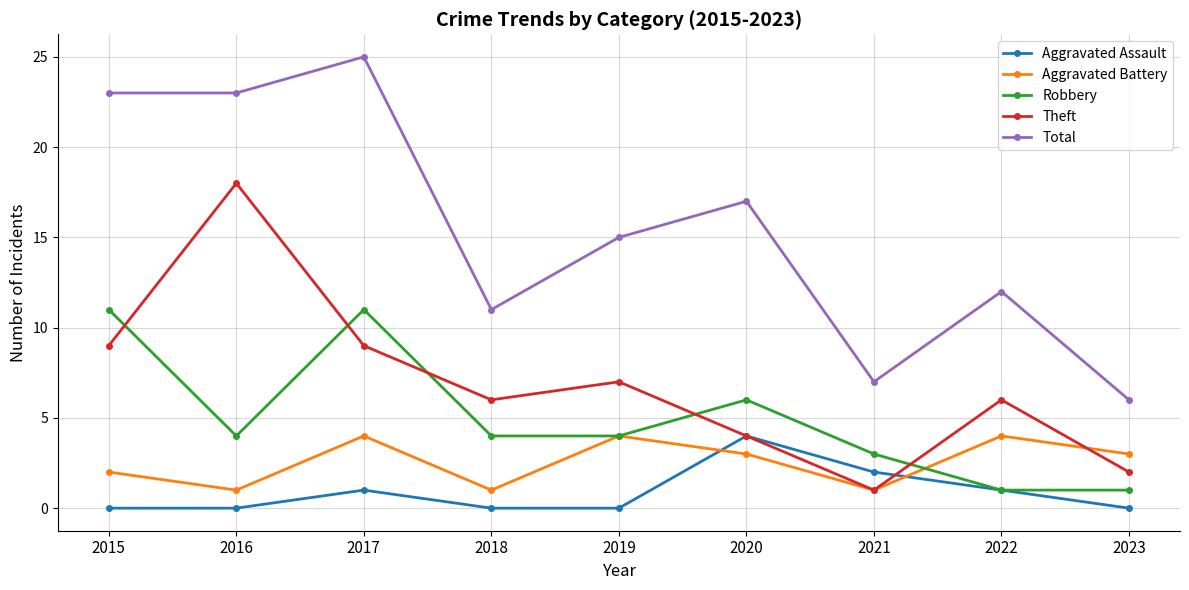

What is the spread (max minus min) of values at 2016?

23